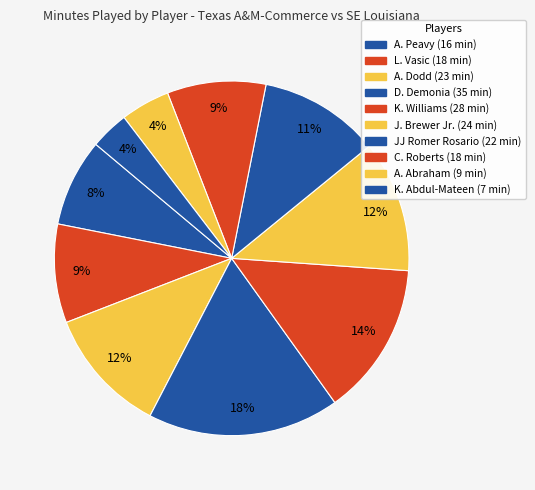

Count the number of slices in the pie.

10